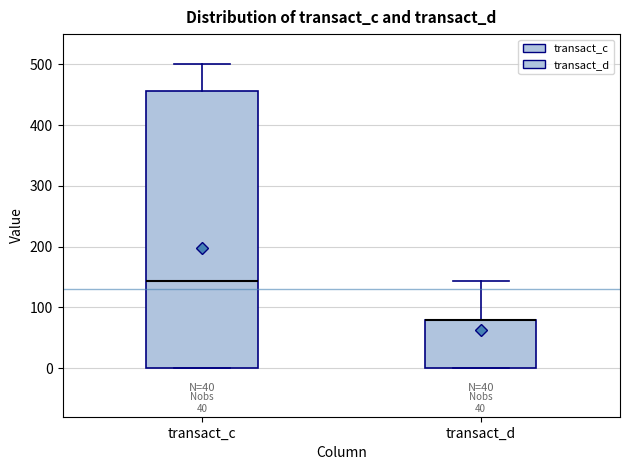

Reading left to right, transcribe this box plot: for each box, give where its median line is, the range the box spans, and where its two whiskers end, as read against the y-axis. The values are not printed on the chart, so give them approximately, as read against the axis.

transact_c: median 140, box 0 to 460, whiskers 0 to 500
transact_d: median 80 (drawn on the box's upper edge), box 0 to 80, whiskers 0 to 140